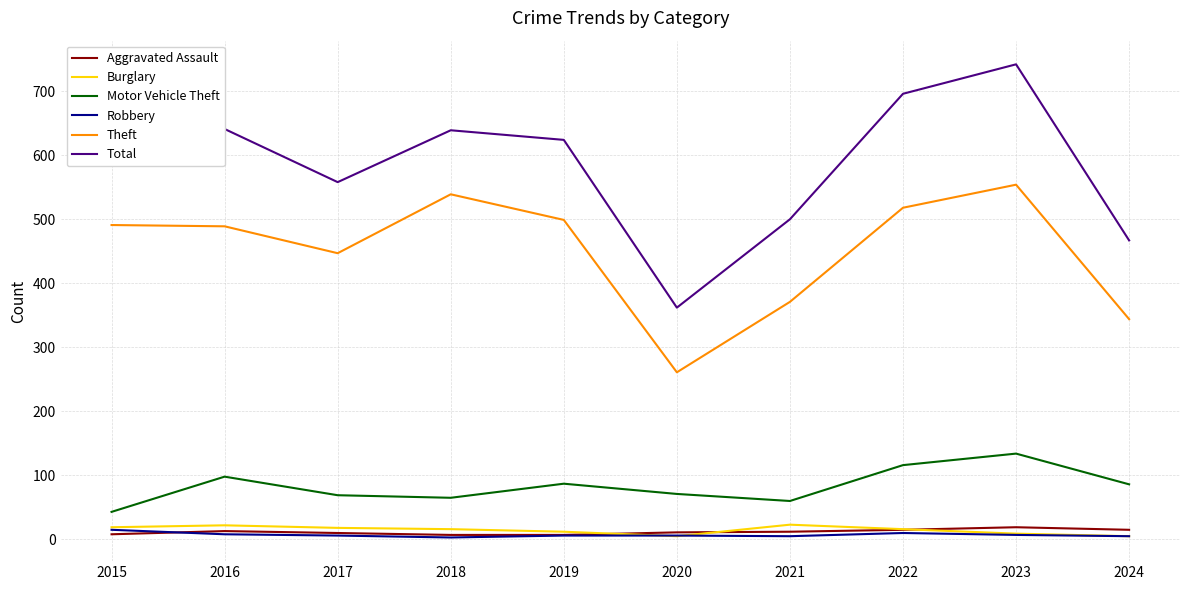

Is it true that Theft equals 489 at 2016?

True